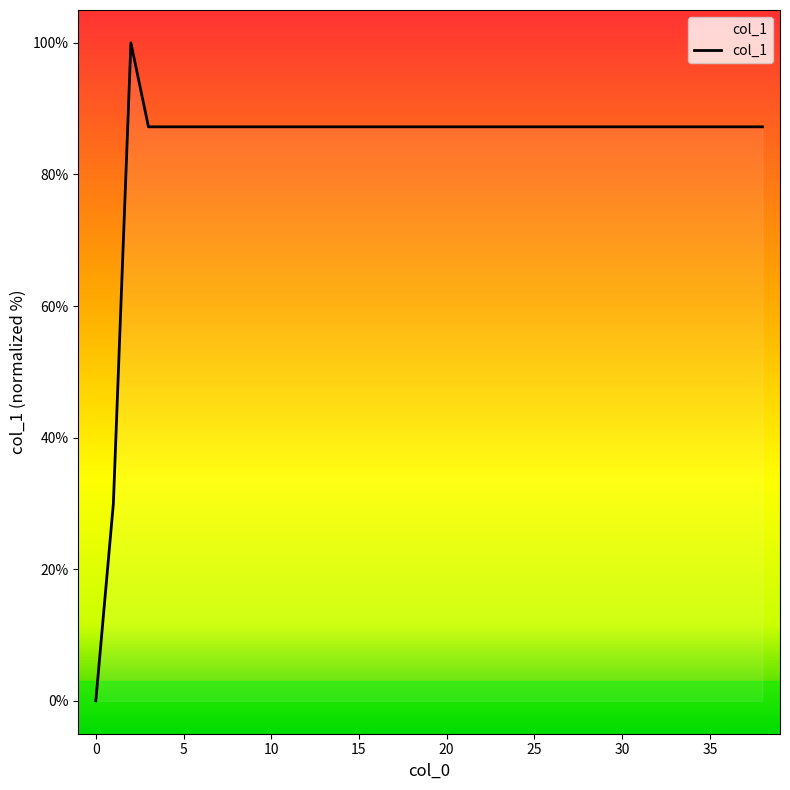

What is the maximum value shown in the chart?

100.0